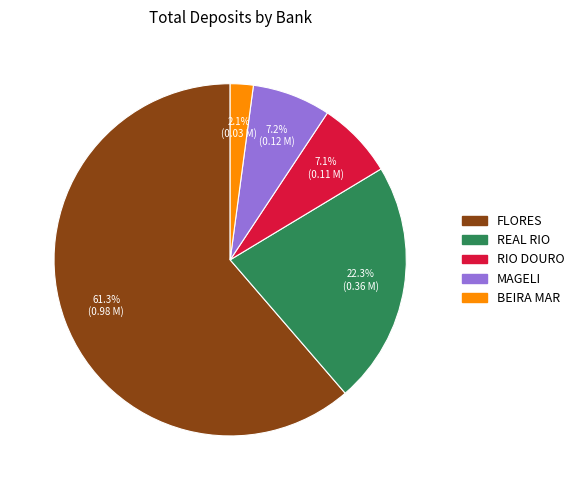

To the nearest percent, what portion does MAGELI represent?

7%